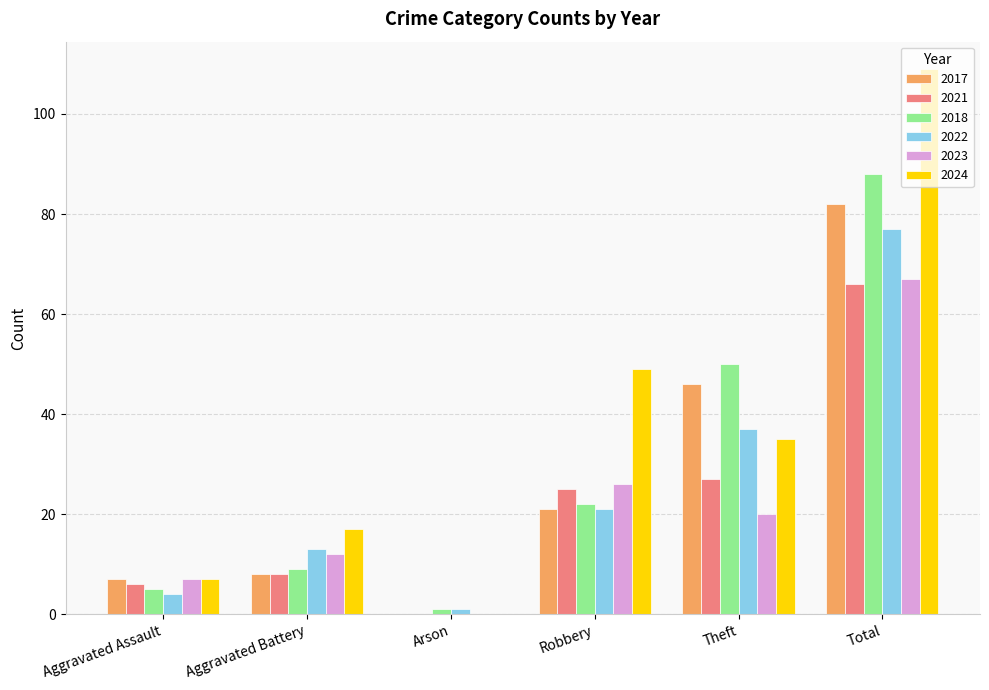

Reading left to right, list all the values displayed in this chart.

2017: Aggravated Assault=7	Aggravated Battery=8	Arson=0	Robbery=21	Theft=46	Total=82
2021: Aggravated Assault=6	Aggravated Battery=8	Arson=0	Robbery=25	Theft=27	Total=66
2018: Aggravated Assault=5	Aggravated Battery=9	Arson=1	Robbery=22	Theft=50	Total=88
2022: Aggravated Assault=4	Aggravated Battery=13	Arson=1	Robbery=21	Theft=37	Total=77
2023: Aggravated Assault=7	Aggravated Battery=12	Arson=0	Robbery=26	Theft=20	Total=67
2024: Aggravated Assault=7	Aggravated Battery=17	Arson=0	Robbery=49	Theft=35	Total=109